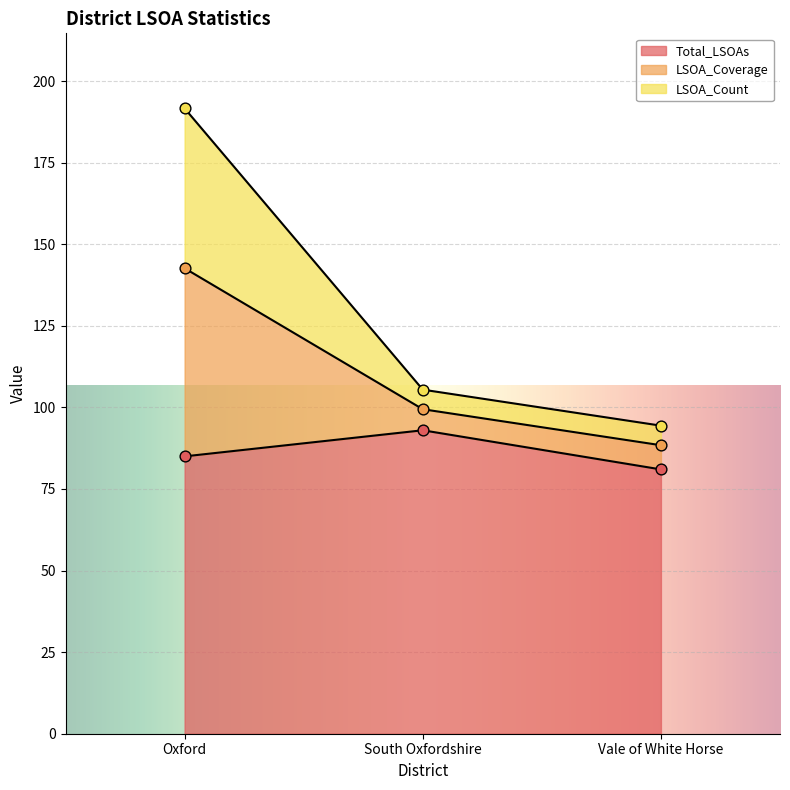

Which series has the widest spread of Y values?

LSOA_Coverage